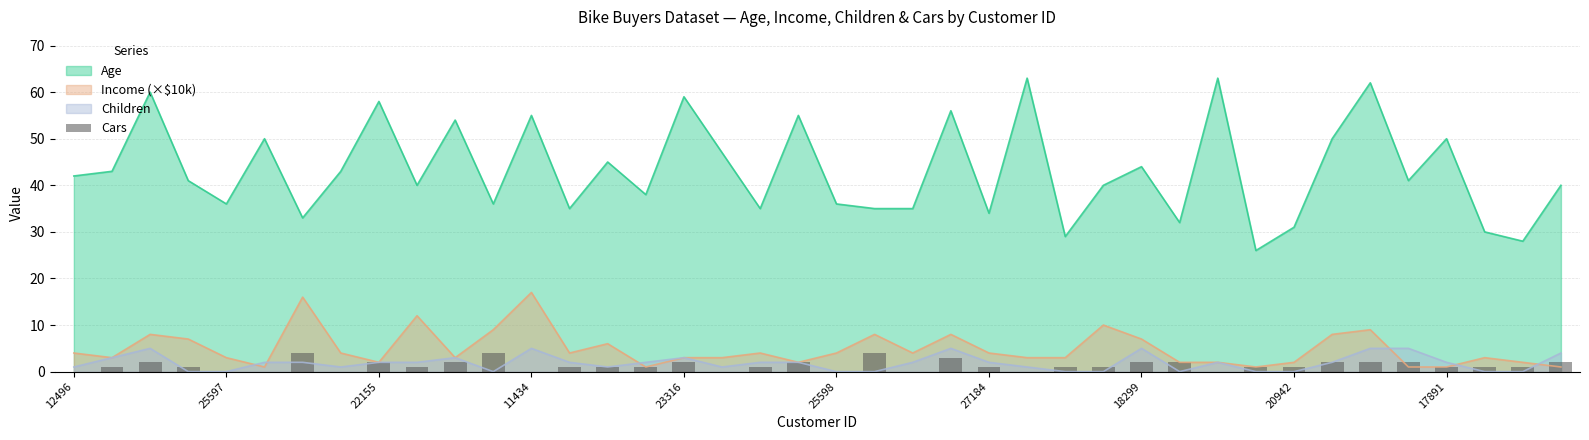

Are the bars horizontal?

No